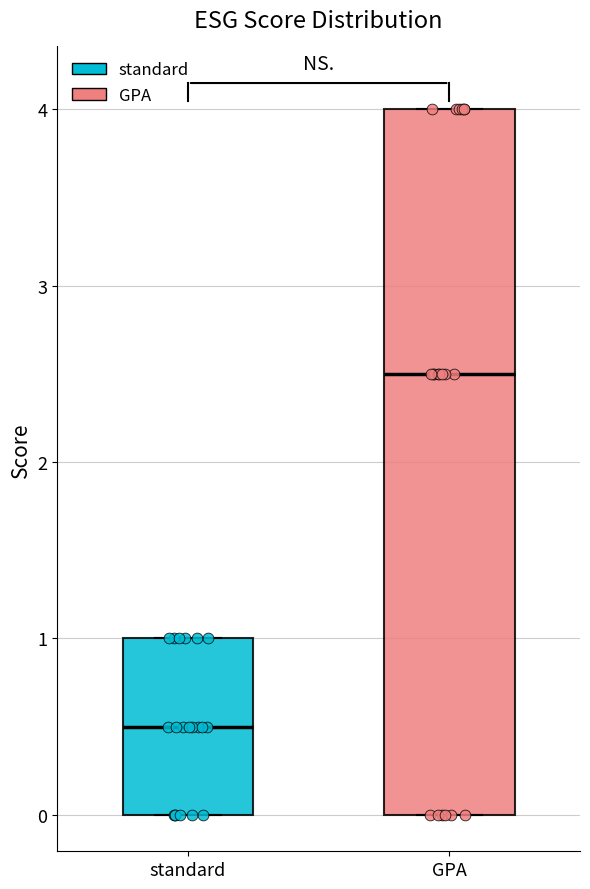

Where is the lower edge of the box for GPA on the y-axis? The values are not printed on the chart, so give them approximately, as read against the axis.

0.0